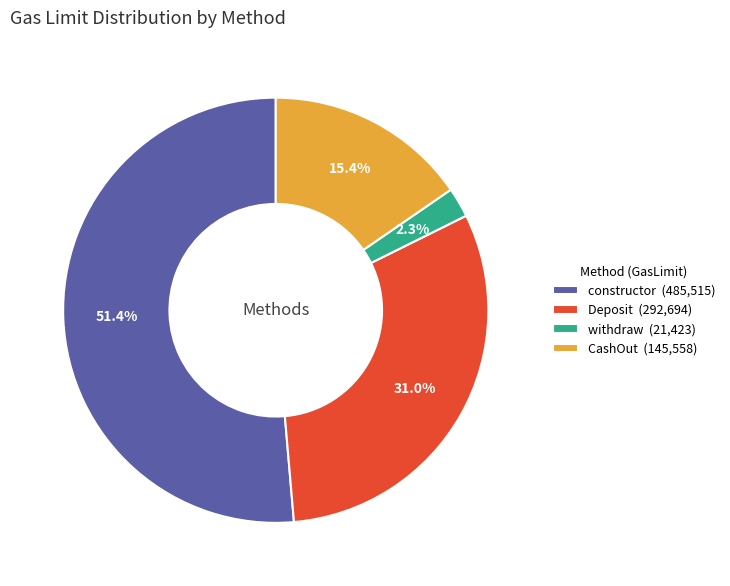

How many slices are in this pie chart?

4